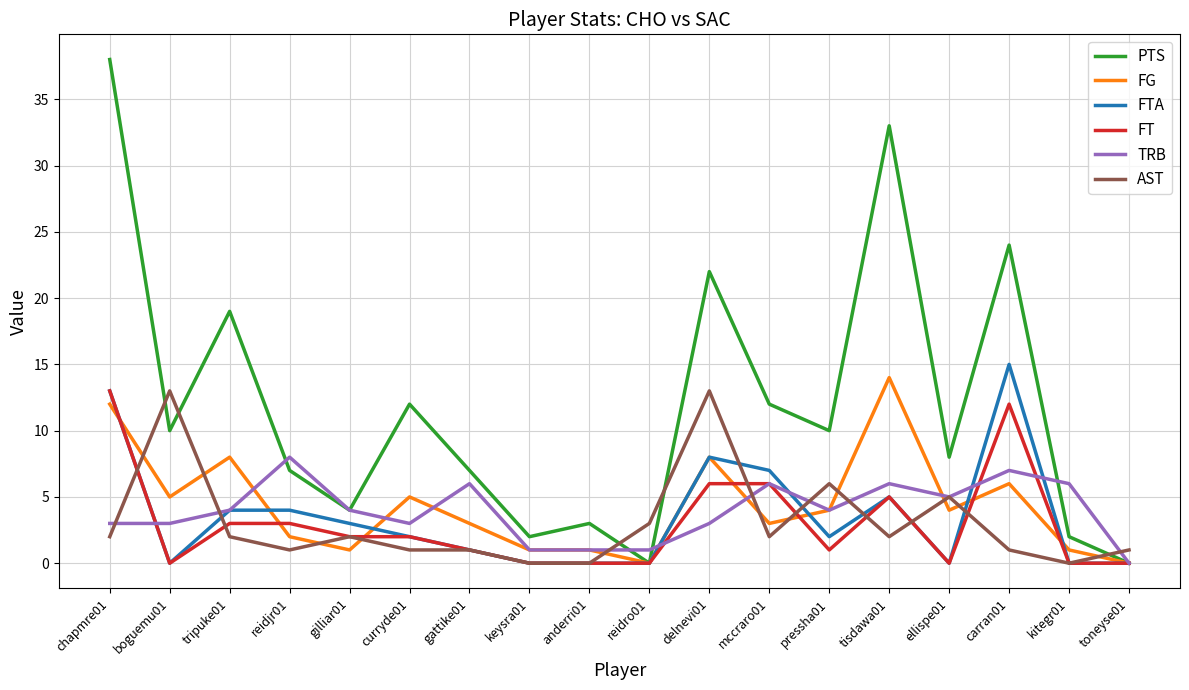

At which category is the sum across all series the highest?

chapmre01